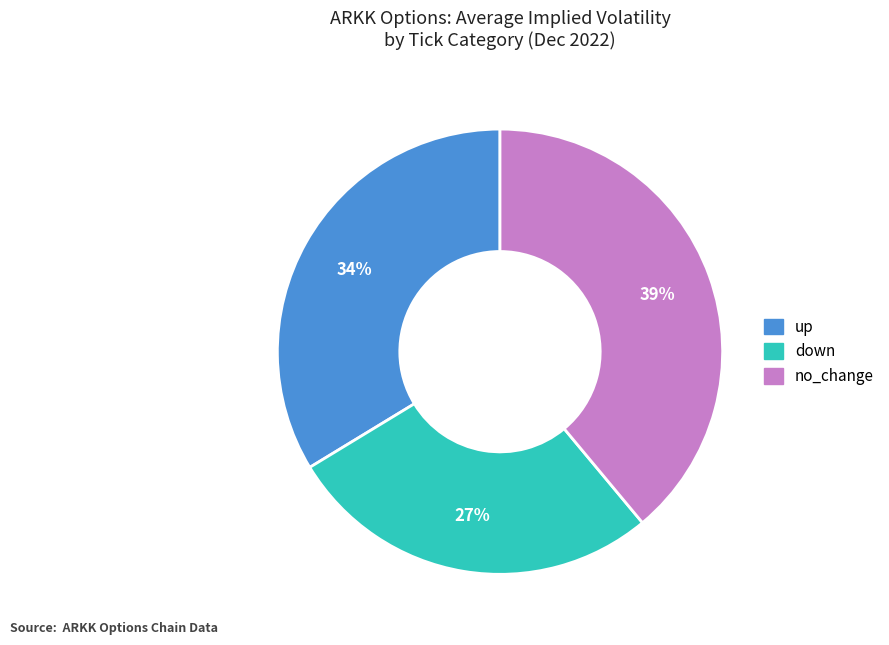

To the nearest percent, what is the combined percentage of up and down?

61%